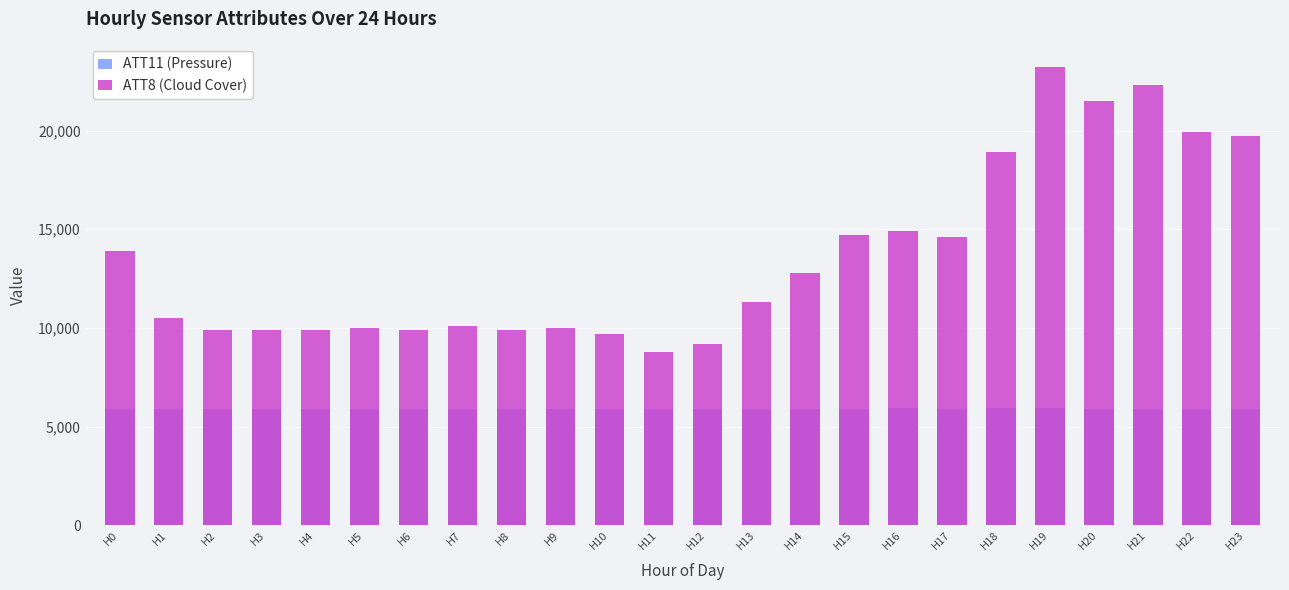

Rank the series by their maximum value, from highest to lowest.

ATT8 (Cloud Cover), ATT11 (Pressure)